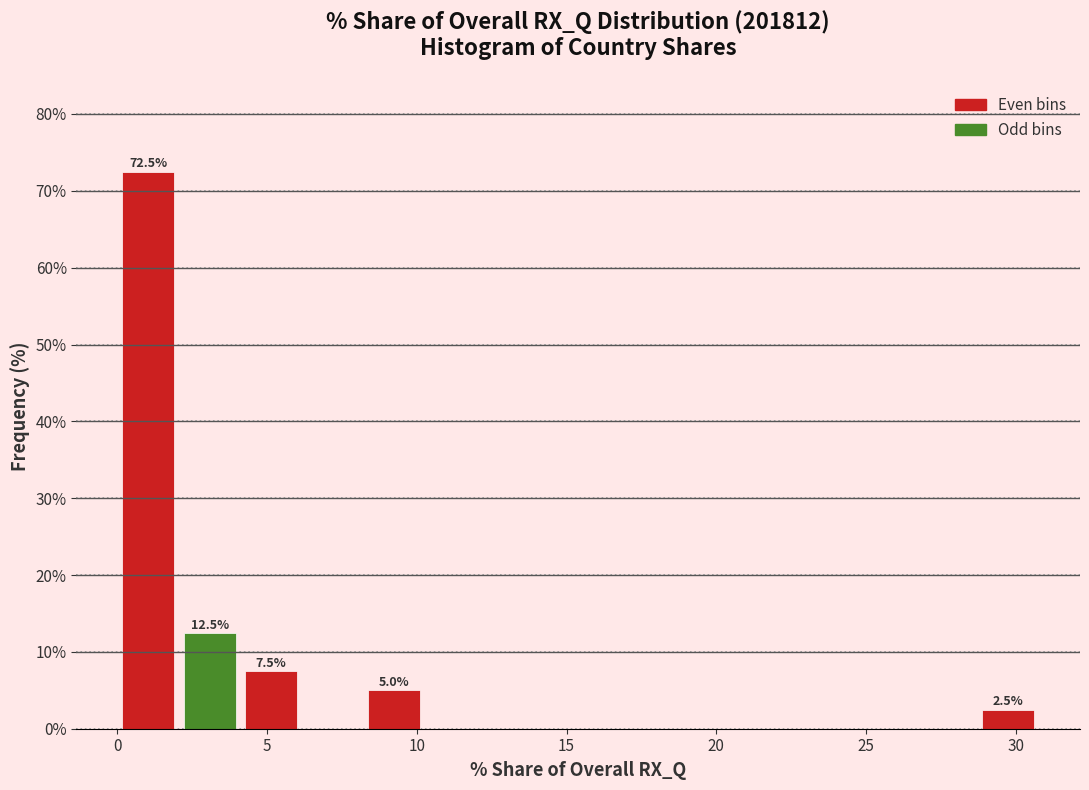

Which range on the x-axis has the tallest bar?

0.0 to 2.0